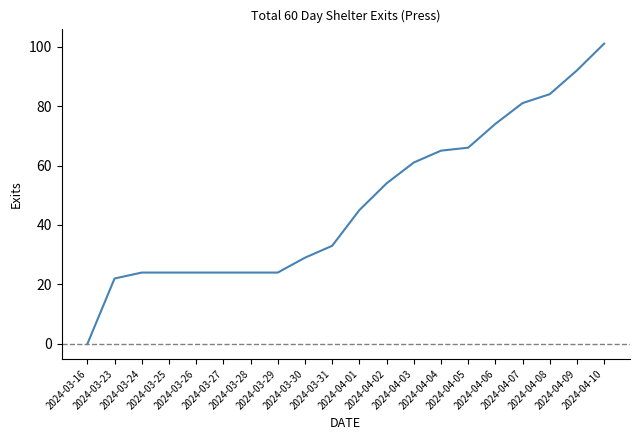

True or false: the data shows 133 at 2024-04-09.

False